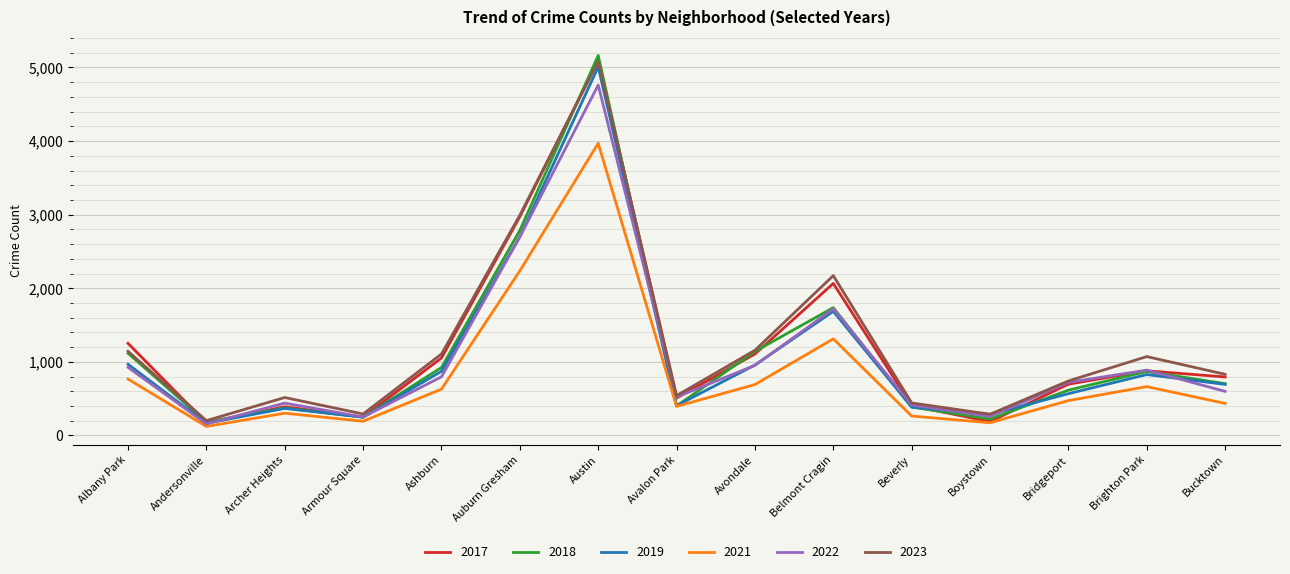

At which label does 2023 reach its peak?

Austin